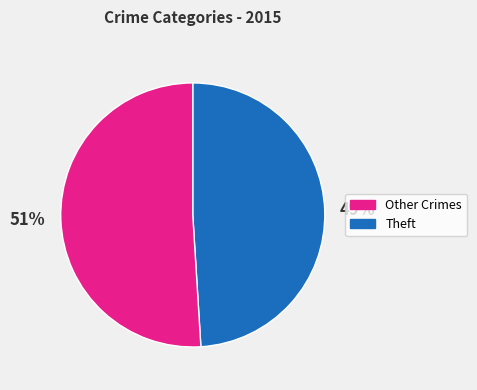

Which category has the biggest portion of the pie?

Theft